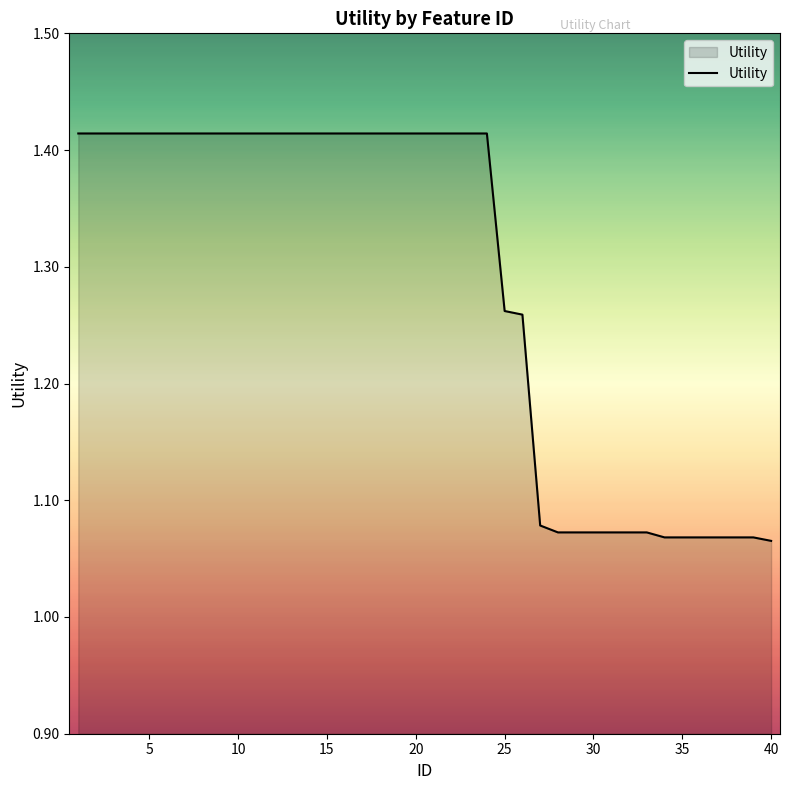

Reading left to right, transcribe all the data shown in this chart.

1.4	1.4	1.4	1.4	1.4	1.4	1.4	1.4	1.4	1.4	1.4	1.4	1.4	1.4	1.4	1.4	1.4	1.4	1.4	1.4	1.4	1.4	1.4	1.4	1.3	1.3	1.1	1.1	1.1	1.1	1.1	1.1	1.1	1.1	1.1	1.1	1.1	1.1	1.1	1.1